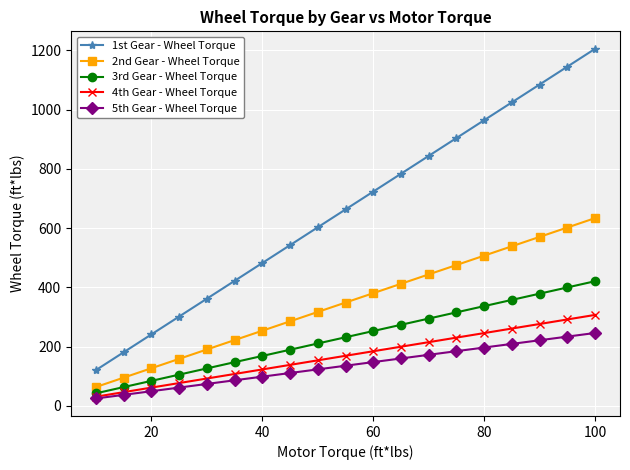

What is the value of the 2nd Gear - Wheel Torque point at the 11th from the left?

380.0